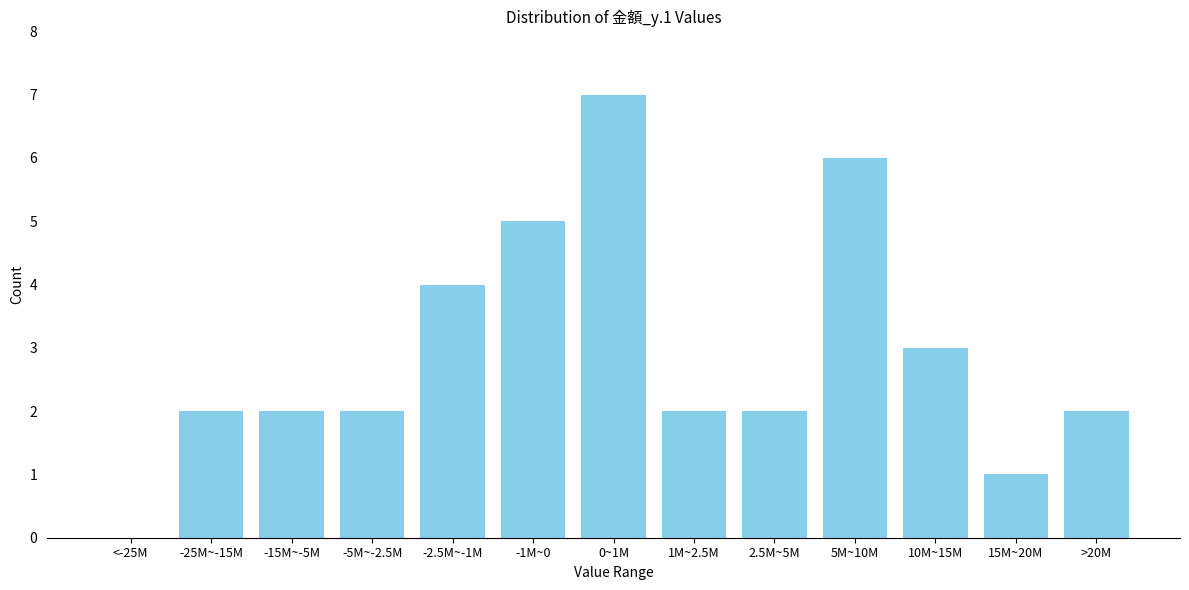

Reading left to right, list all the values displayed in this chart.

<-25M=0	-25M~-15M=2	-15M~-5M=2	-5M~-2.5M=2	-2.5M~-1M=4	-1M~0=5	0~1M=7	1M~2.5M=2	2.5M~5M=2	5M~10M=6	10M~15M=3	15M~20M=1	>20M=2